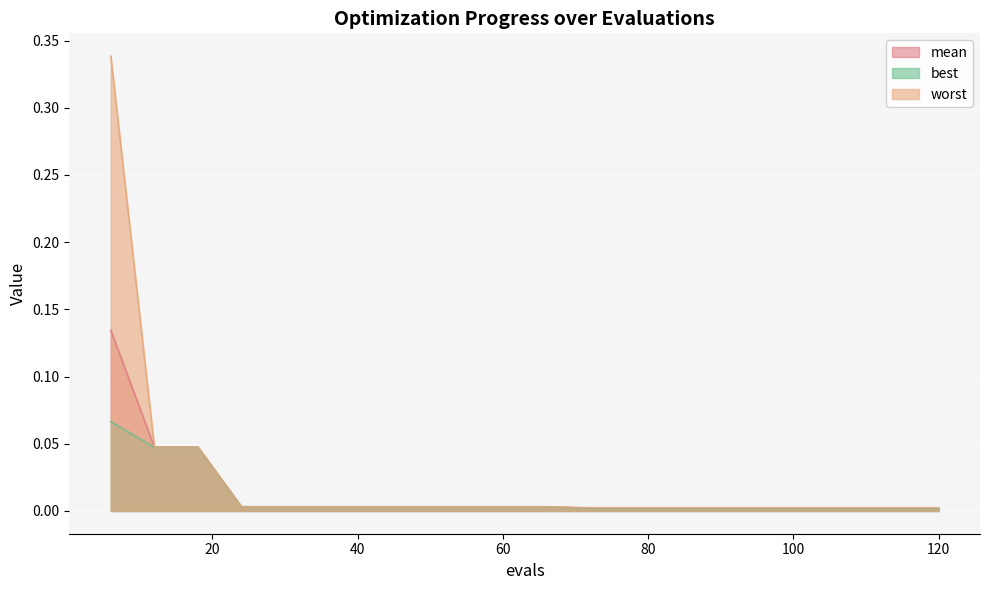

Reading left to right, what are all the values shown in this chart?

mean: 0.1	0.0	0.0	0.0	0.0	0.0	0.0	0.0	0.0	0.0	0.0	0.0	0.0	0.0	0.0	0.0	0.0	0.0	0.0	0.0
best: 0.1	0.0	0.0	0.0	0.0	0.0	0.0	0.0	0.0	0.0	0.0	0.0	0.0	0.0	0.0	0.0	0.0	0.0	0.0	0.0
worst: 0.3	0.0	0.0	0.0	0.0	0.0	0.0	0.0	0.0	0.0	0.0	0.0	0.0	0.0	0.0	0.0	0.0	0.0	0.0	0.0